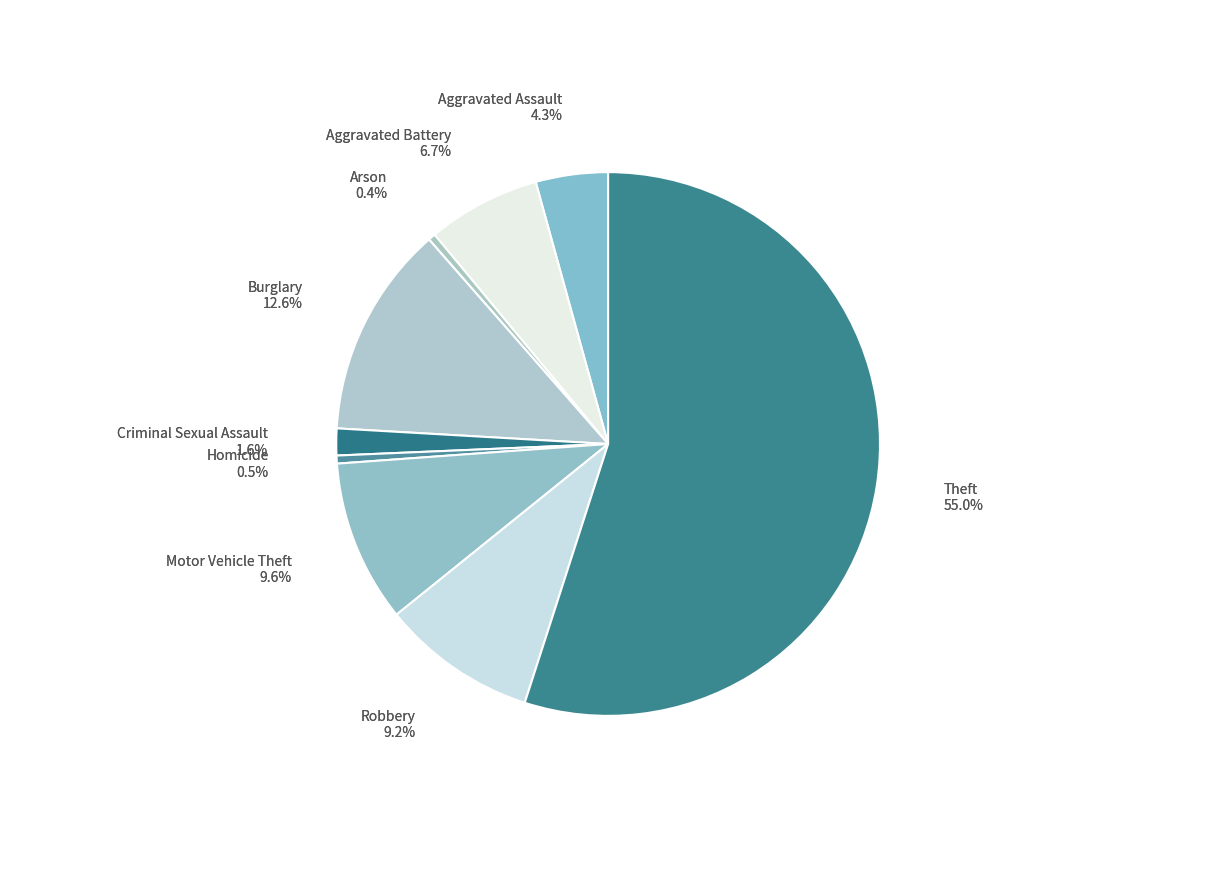

What is the majority slice?

Theft